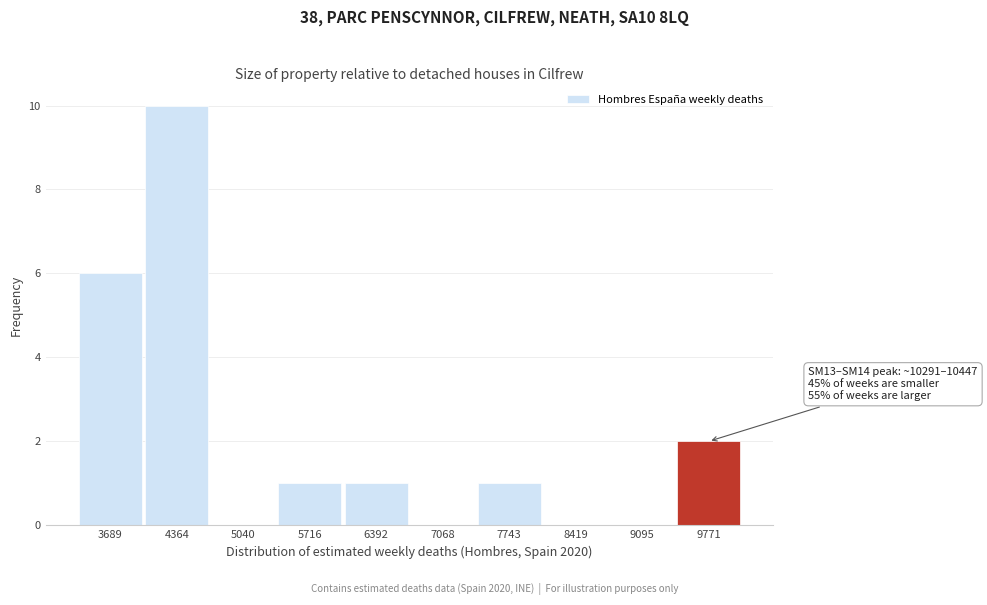

Reading left to right, what are all the values shown in this chart?

3689=6	4364=10	5040=0	5716=1	6392=1	7068=0	7743=1	8419=0	9095=0	9771=2